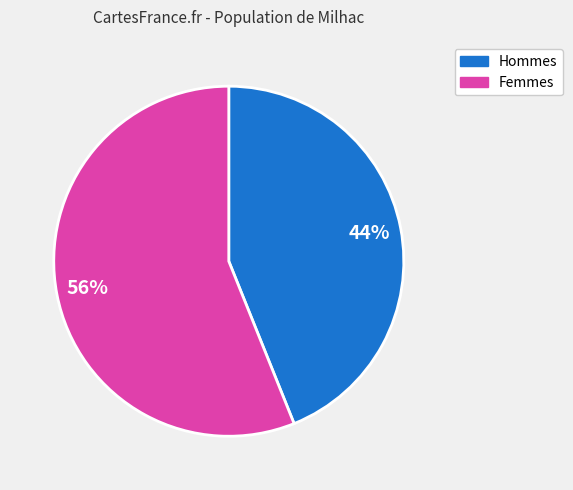

To the nearest percent, what is the difference between the largest and smallest slice percentages?

12%